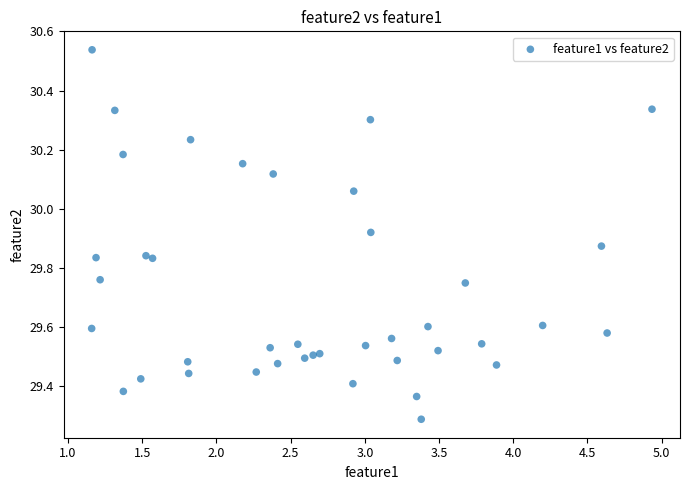

What Y value in the scatter plot is closest to 29?

29.3